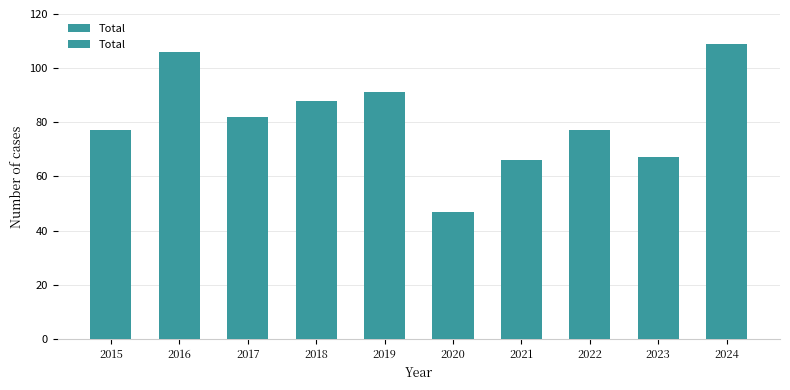

What is the smallest value displayed?

47